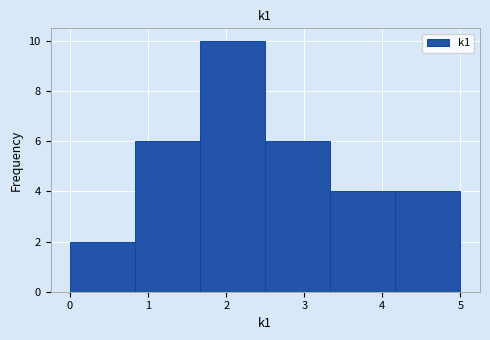

Which range on the x-axis has the tallest bar?

1.7 to 2.5